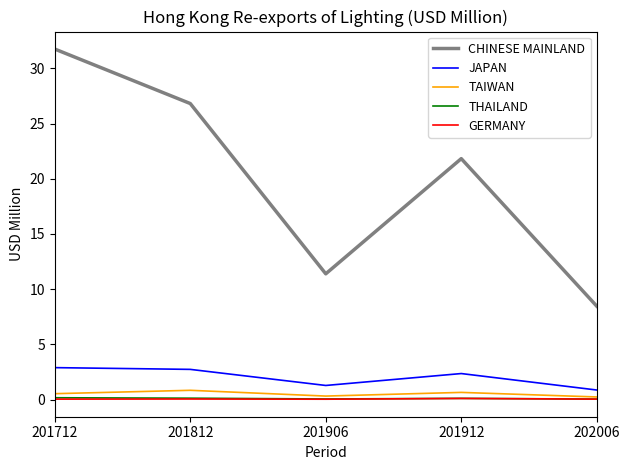

Is the value of TAIWAN at 201906 greater than the value of JAPAN at 201906?

No